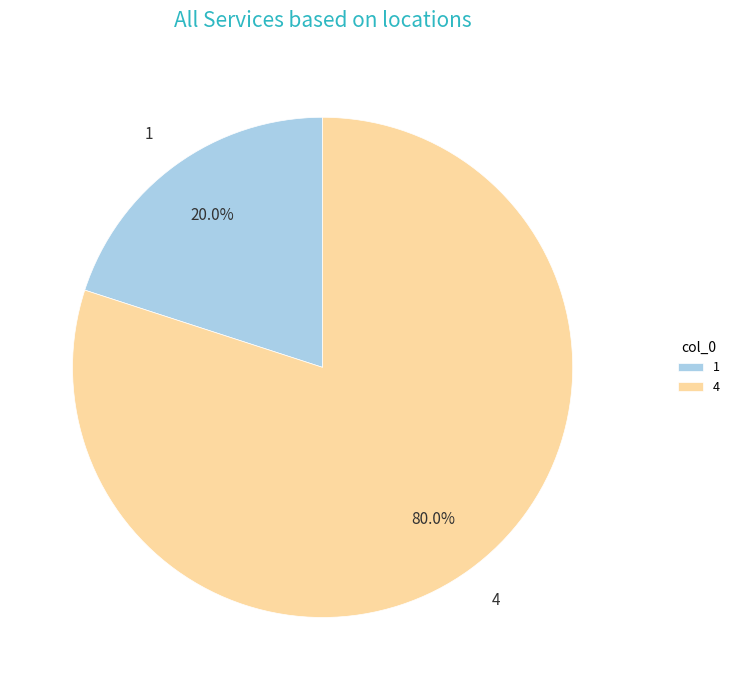

To the nearest percent, what is the difference between the largest and smallest slice percentages?

60%